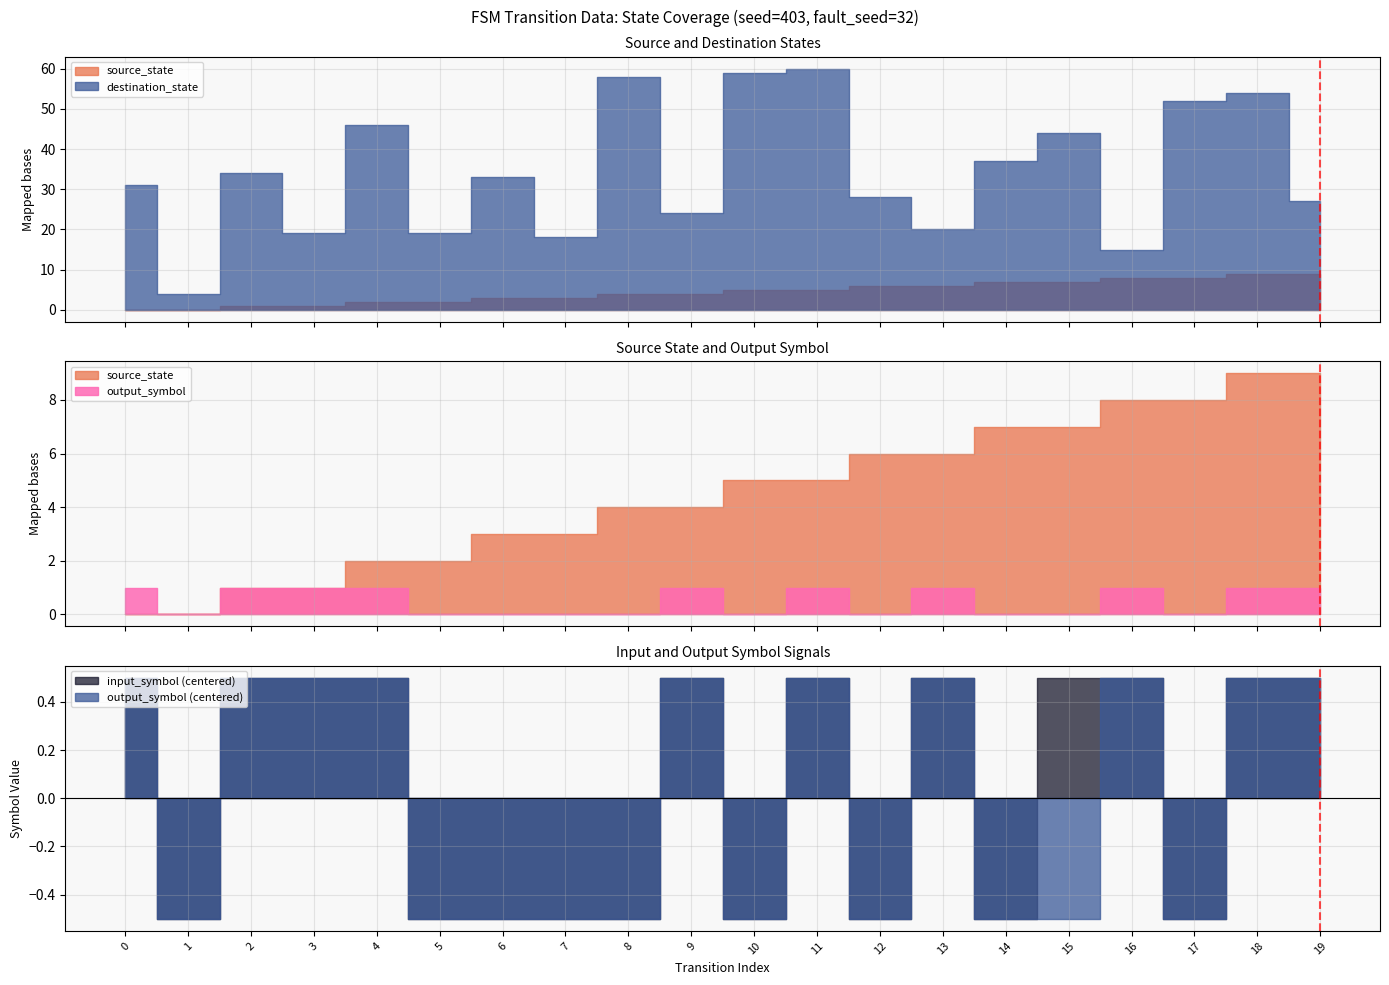

True or false: the data shows 1 at 19.

False